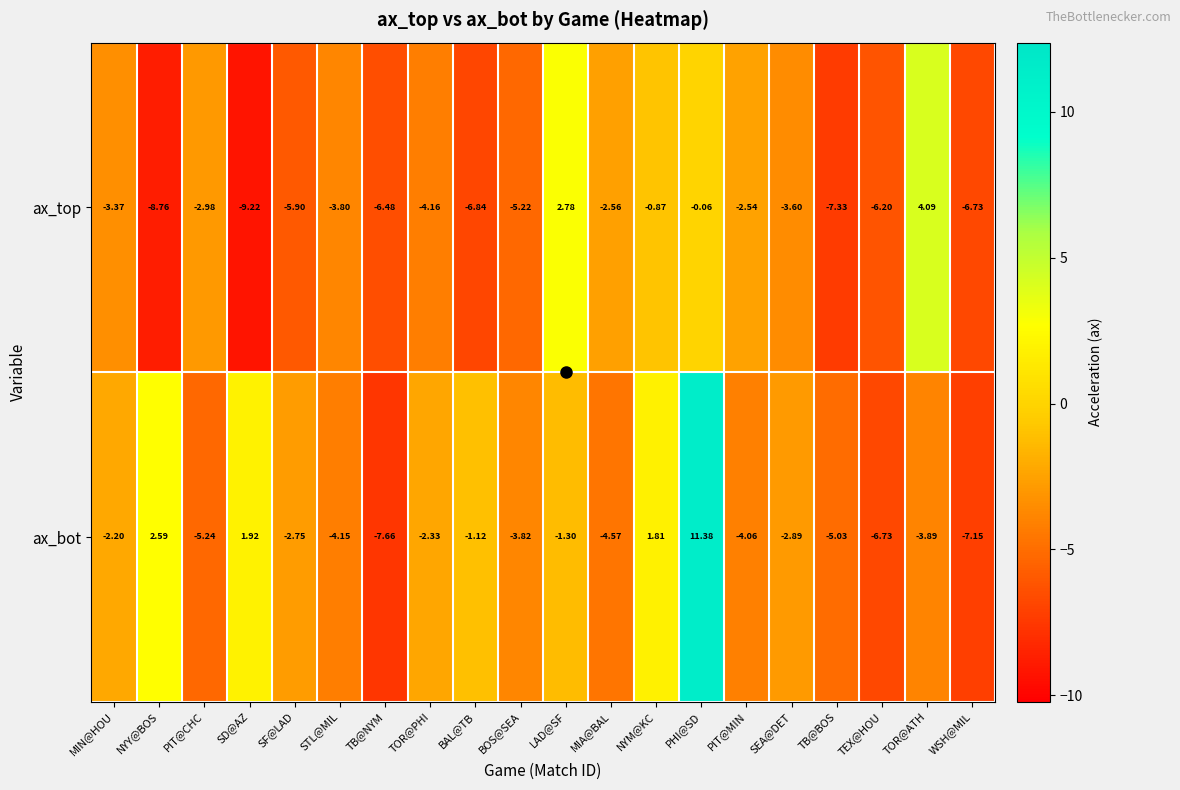

List the series in order of their overall mean, lowest first.

ax_top, ax_bot